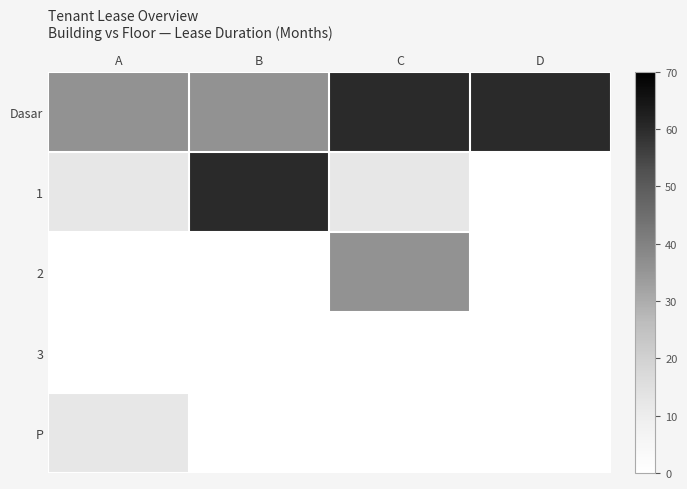

Which series has the largest total across all categories?

Dasar